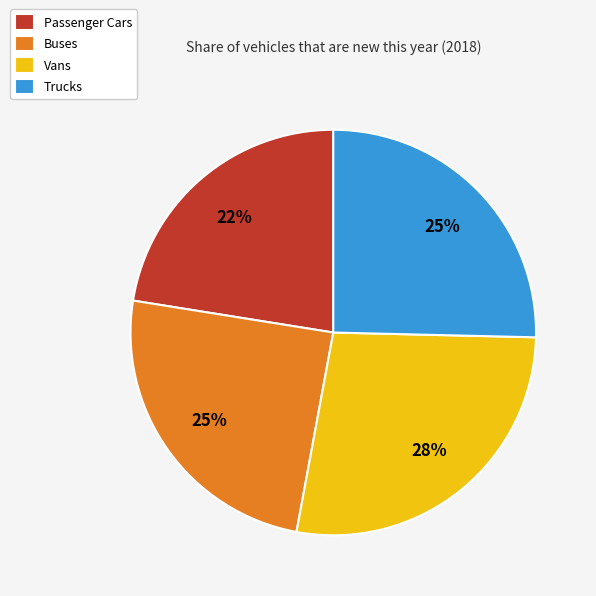

Combined, do Vans and Buses account for over 50%?

Yes